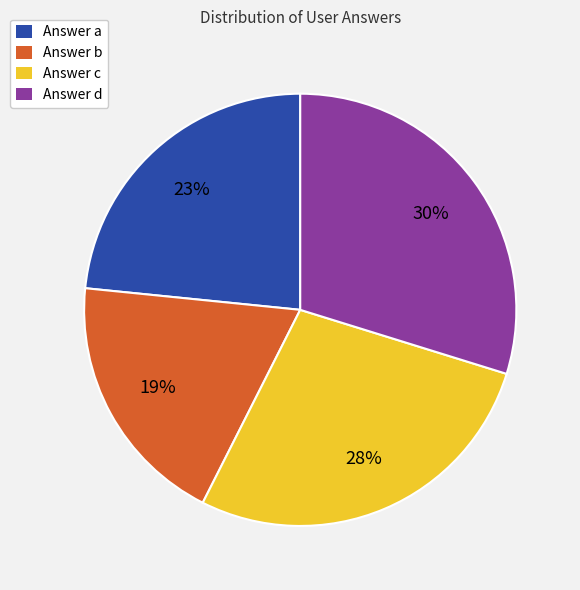

How many slices are in this pie chart?

4